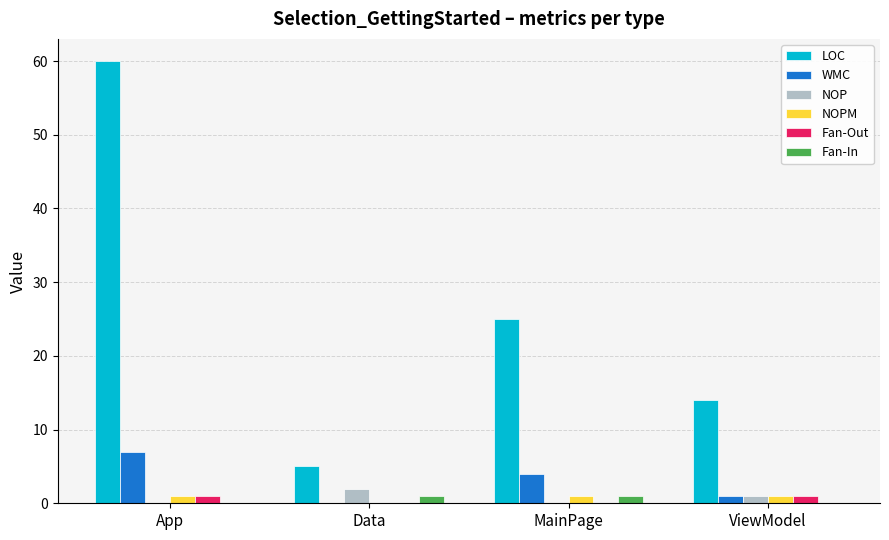

Reading left to right, what are all the values shown in this chart?

LOC: App=60	Data=5	MainPage=25	ViewModel=14
WMC: App=7	Data=0	MainPage=4	ViewModel=1
NOP: App=0	Data=2	MainPage=0	ViewModel=1
NOPM: App=1	Data=0	MainPage=1	ViewModel=1
Fan-Out: App=1	Data=0	MainPage=0	ViewModel=1
Fan-In: App=0	Data=1	MainPage=1	ViewModel=0